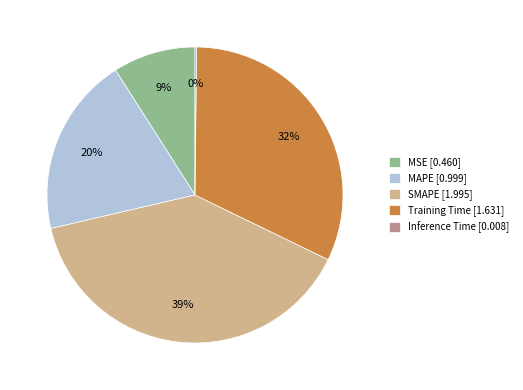

Between Training Time [1.631] and MSE [0.460], which is larger?

Training Time [1.631]